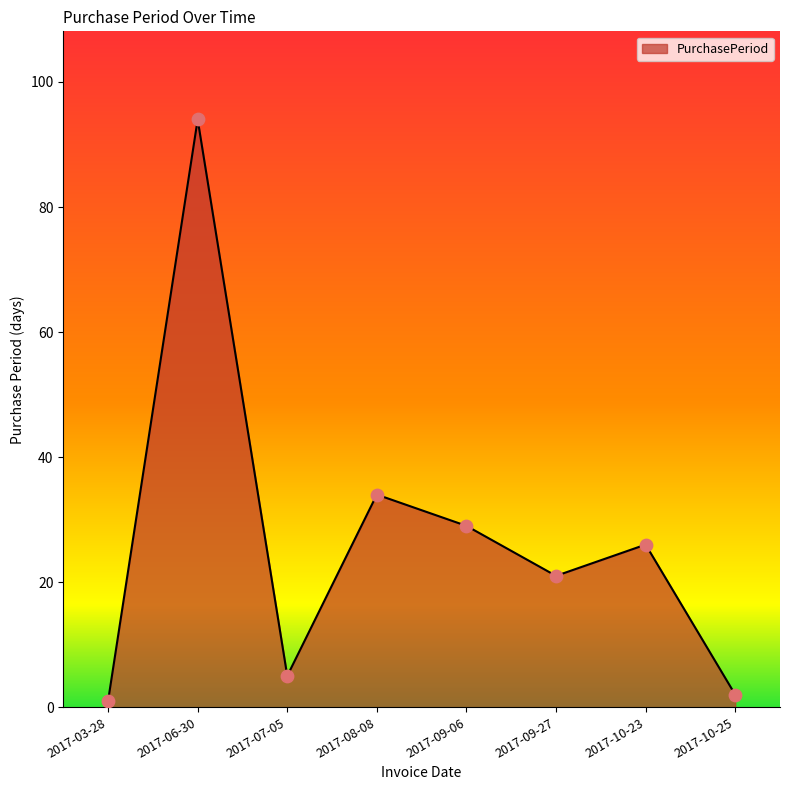

What is the change in value from 2017-03-28 to 2017-08-08?

+33